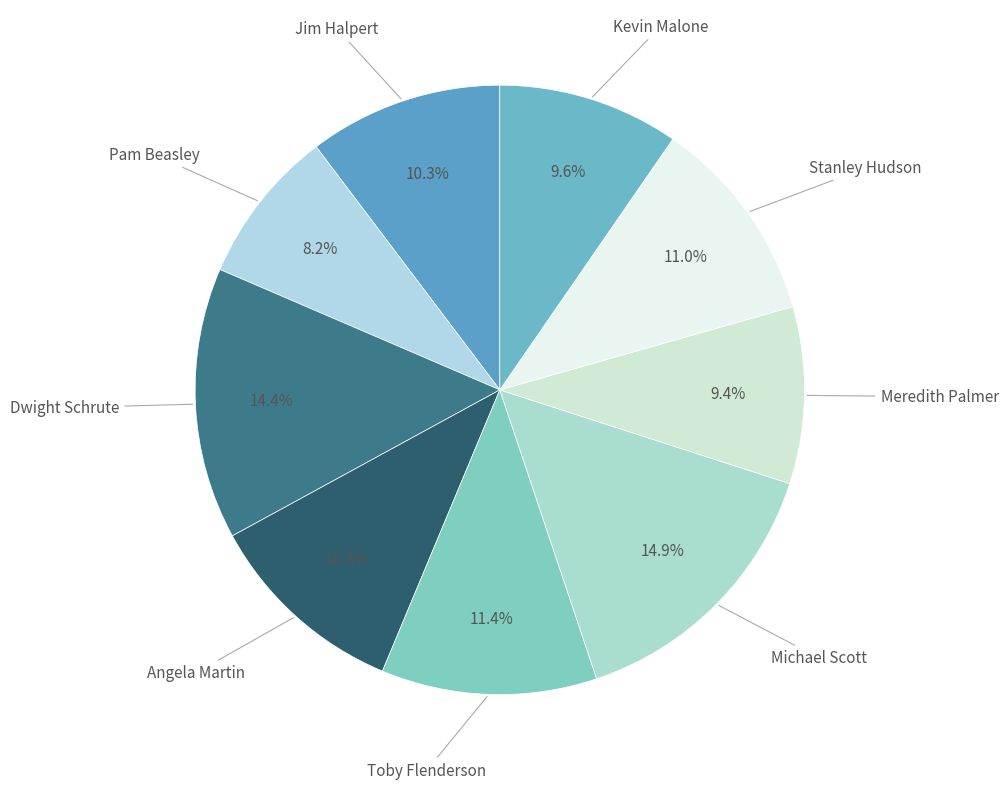

How many slices are in this pie chart?

9